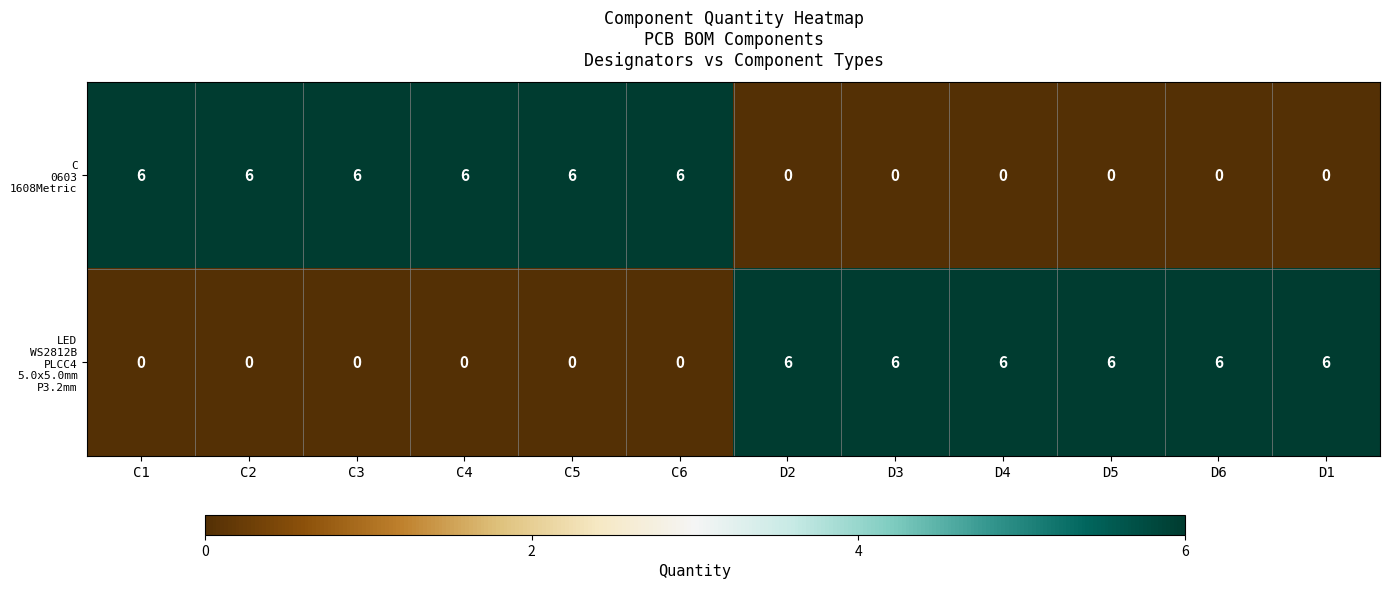

What is the greatest value displayed?

6